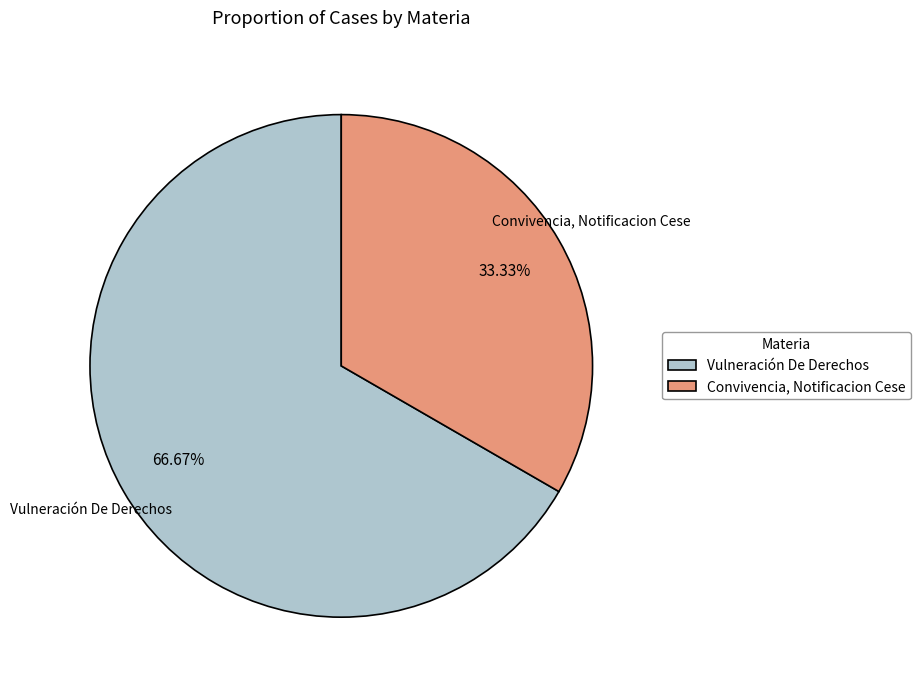

What is the largest slice in the pie chart?

Vulneración De Derechos